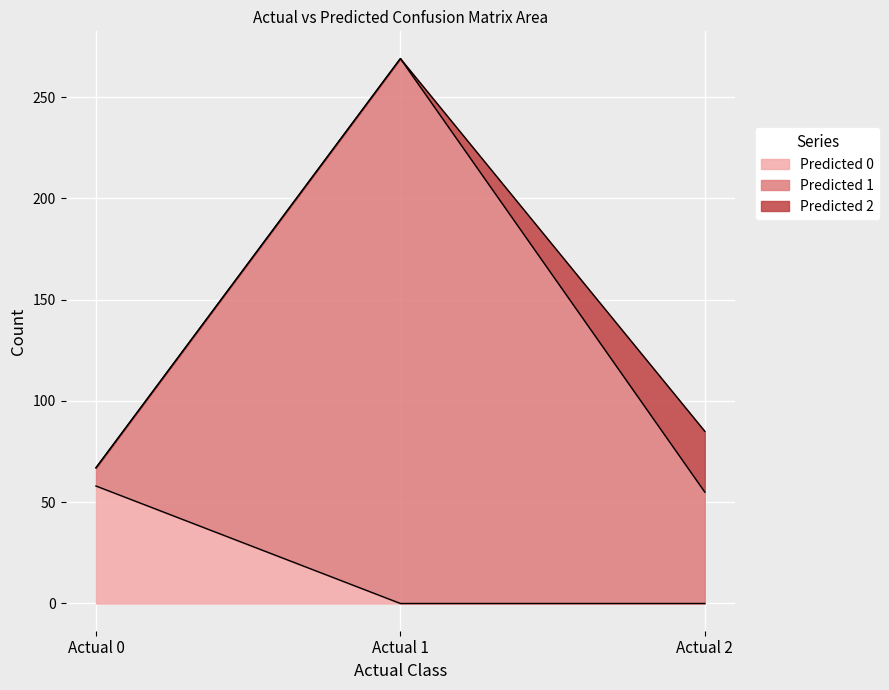

True or false: Predicted 0 has a value of 23 at Actual 0.

False